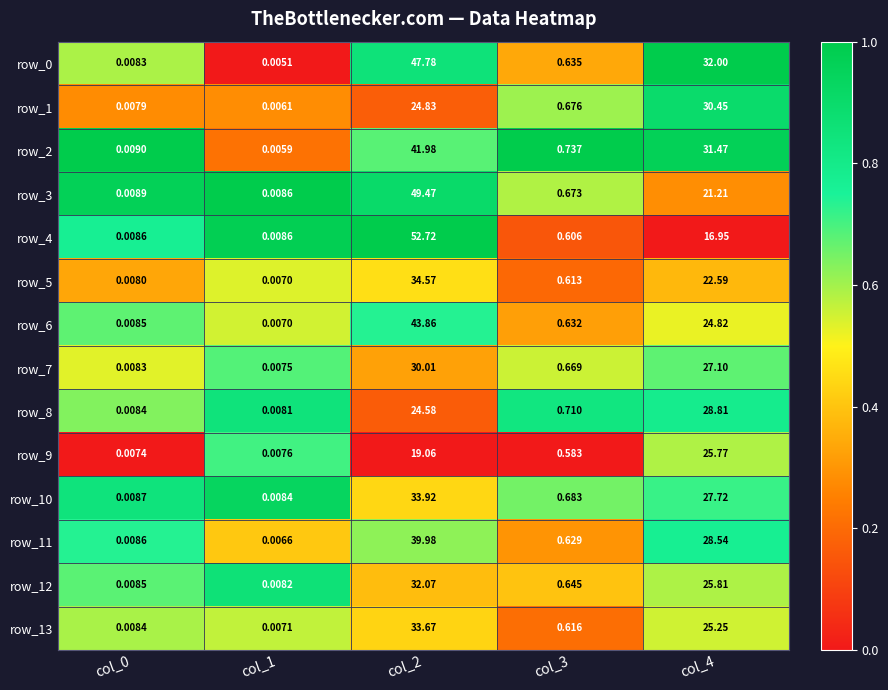

Between col_0 and col_2, which series saw the biggest shift?

row_4